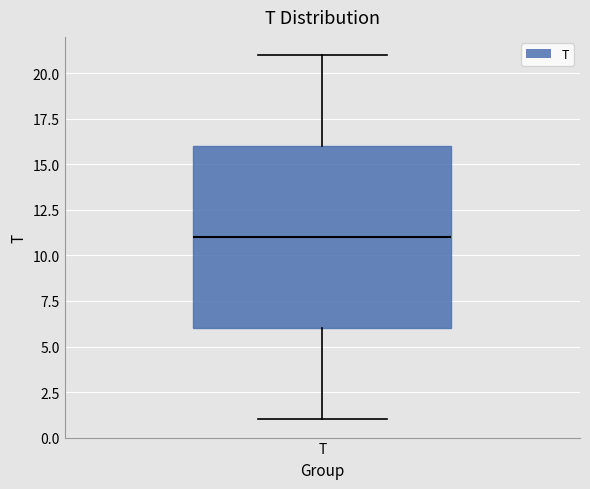

Transcribe this box plot: give where the median line is, the range the box spans, and where the two whiskers end, as read against the y-axis. The values are not printed on the chart, so give them approximately, as read against the axis.

median 11, box 6 to 16, whiskers 1 to 21